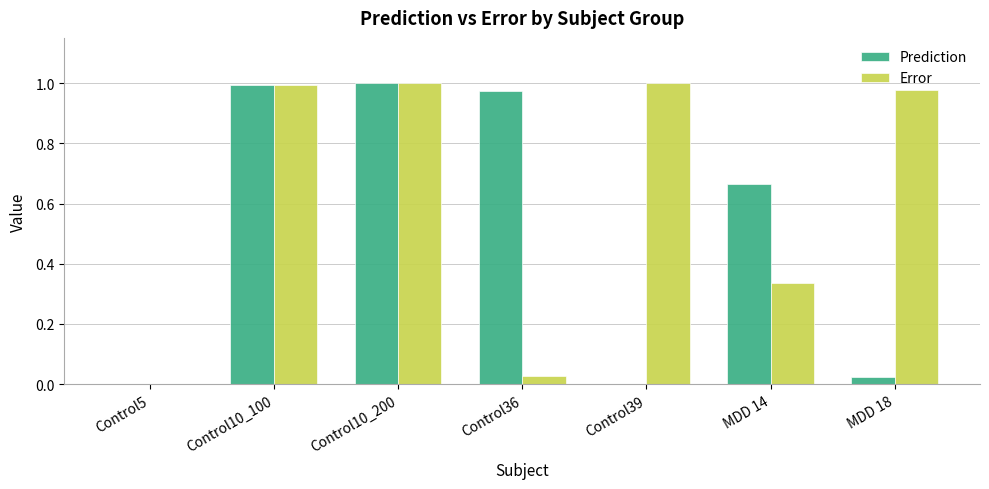

Which series has the largest total across all categories?

Error